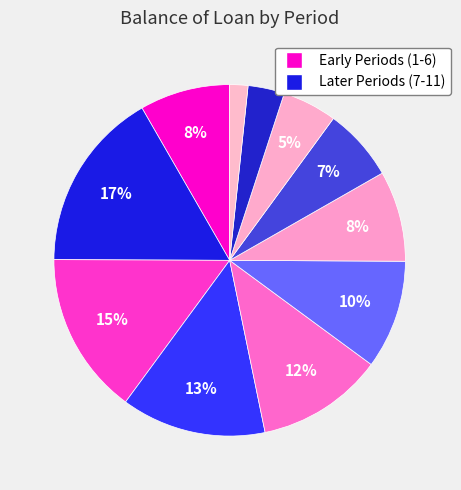

Count the number of slices in the pie.

11